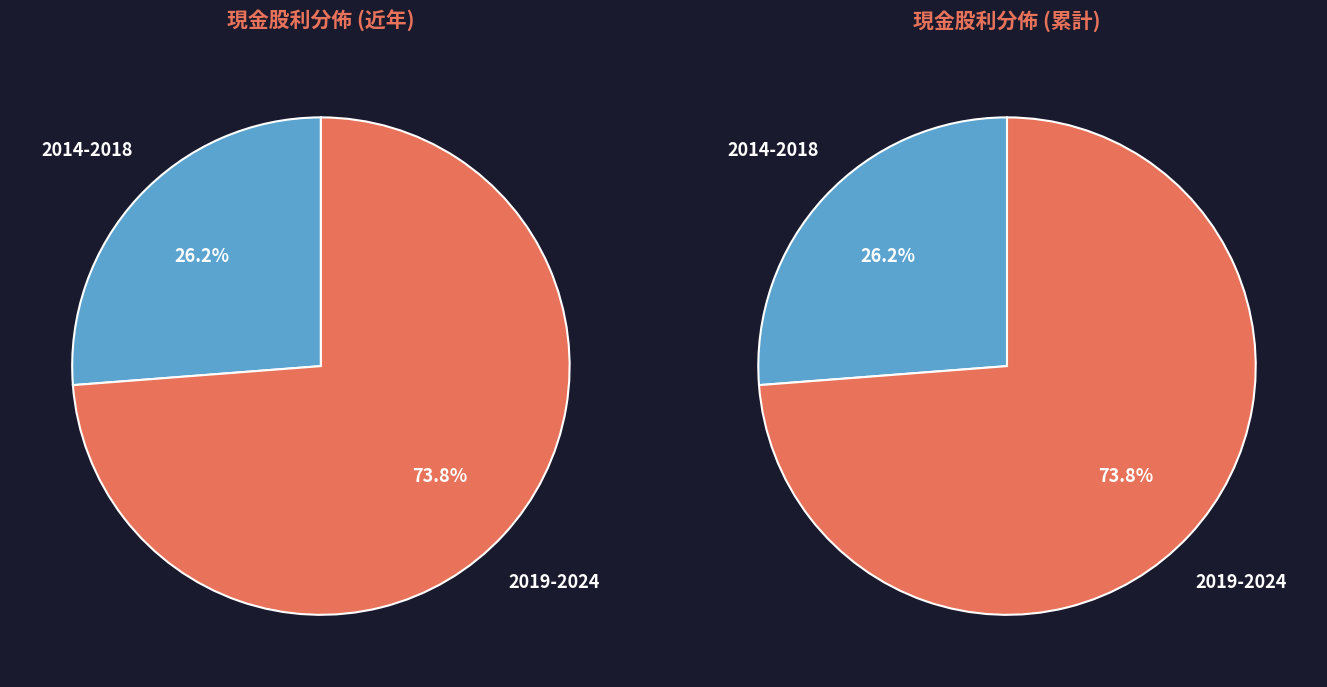

Does 2019 account for over 50% of the chart?

No